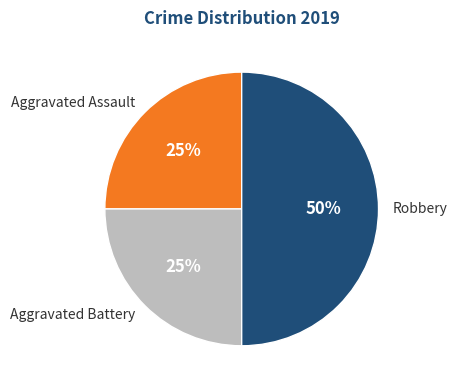

Is it true that Aggravated Assault is 37% of the pie?

False